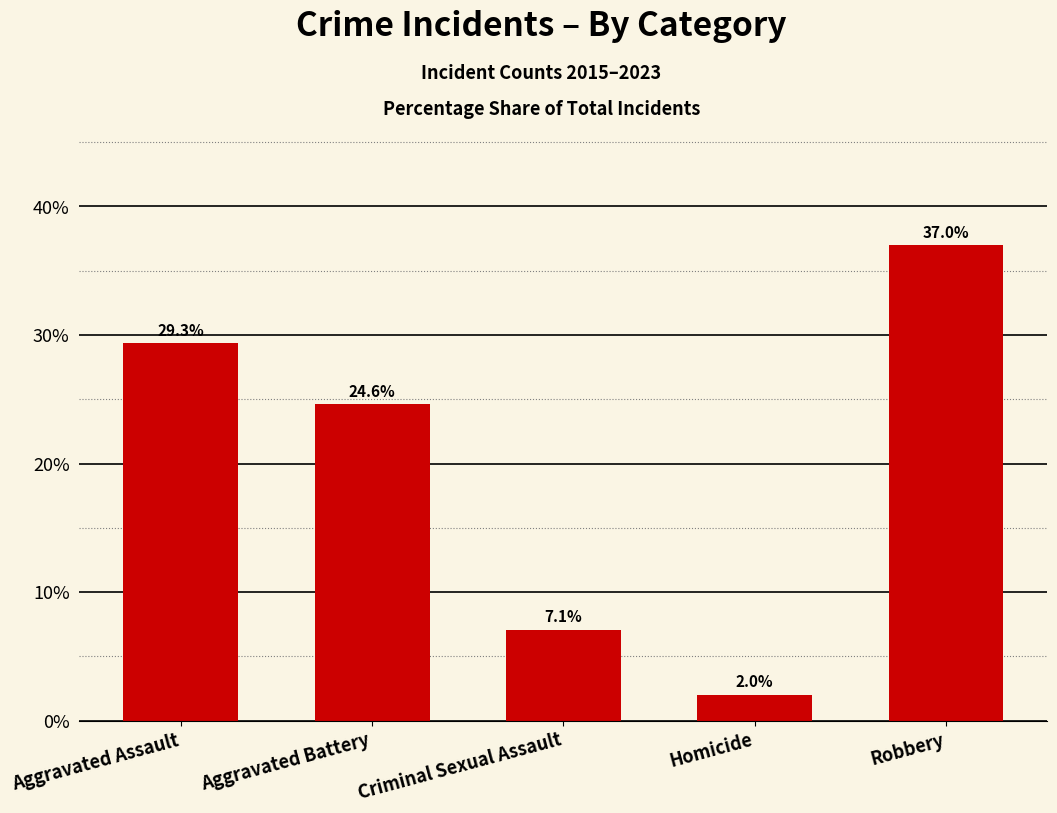

How many data points does each series have?

5